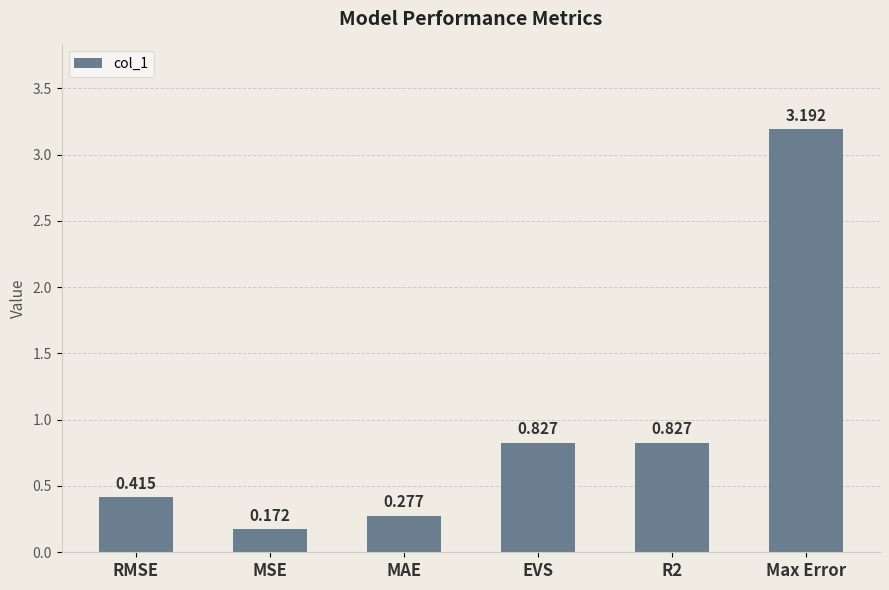

What is the sum of the values at RMSE and MAE?

0.7